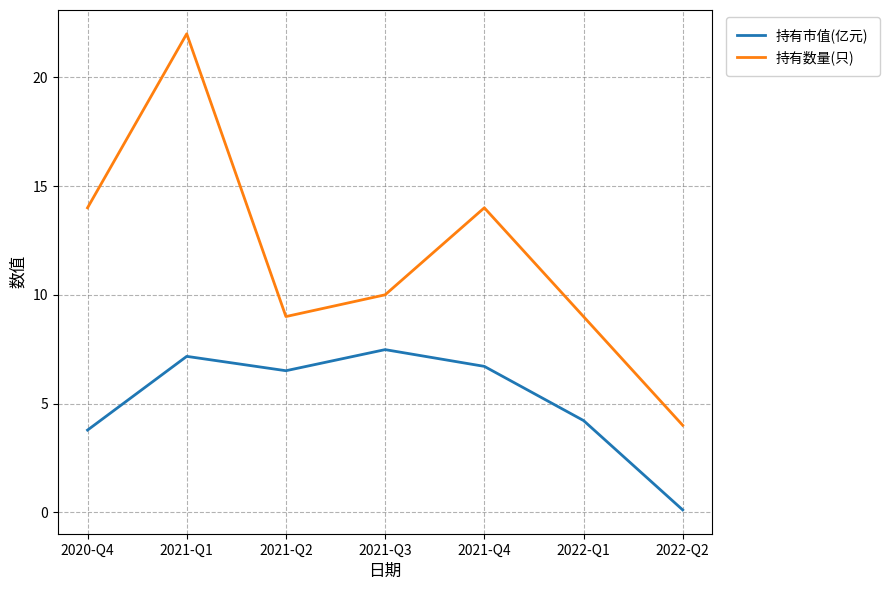

What value does the 持有市值(亿元) series have at 2021-Q3?

7.5